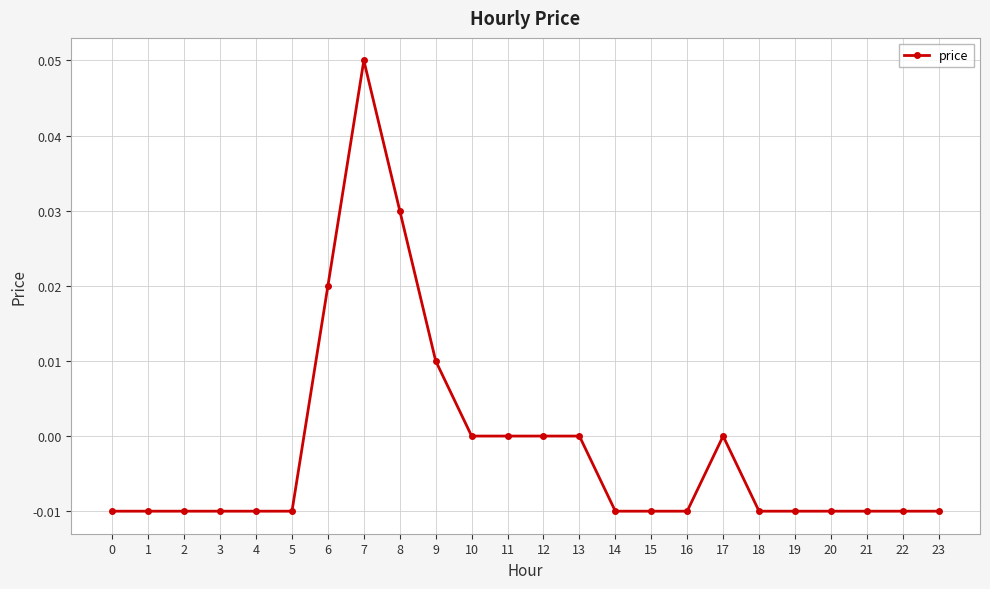

At which category does the chart reach its peak across all series?

7